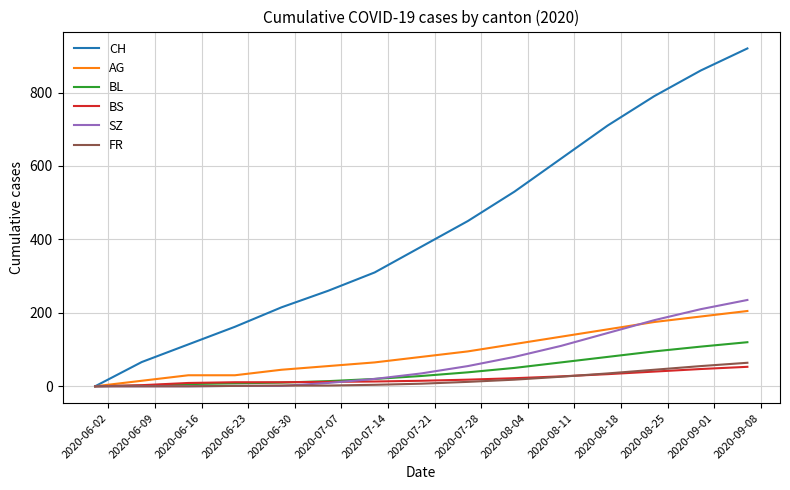

How many values in AG are above zero?

14